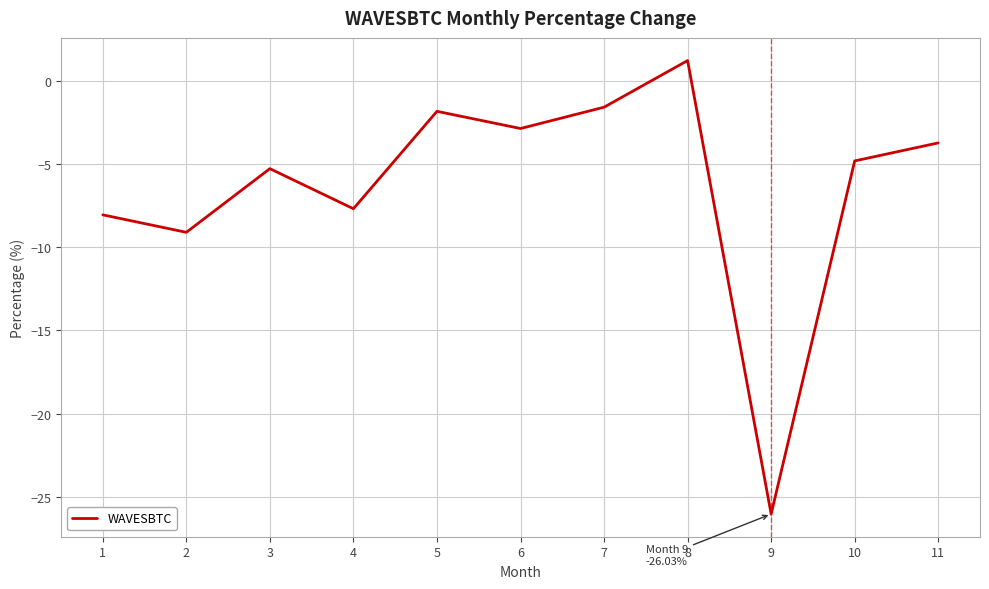

List the labels in order of value, largest first.

8, 7, 5, 6, 11, 10, 3, 4, 1, 2, 9